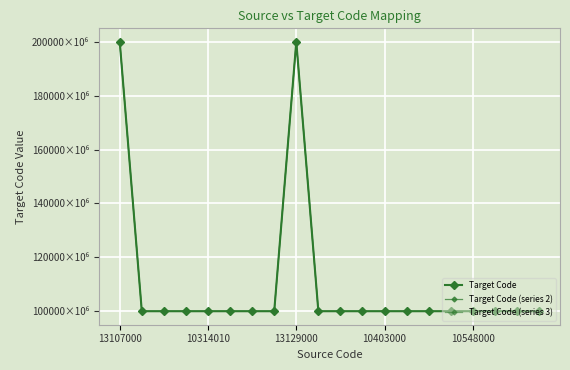

What is the sum of all Target Code (series 2) values?

2199781547793.2